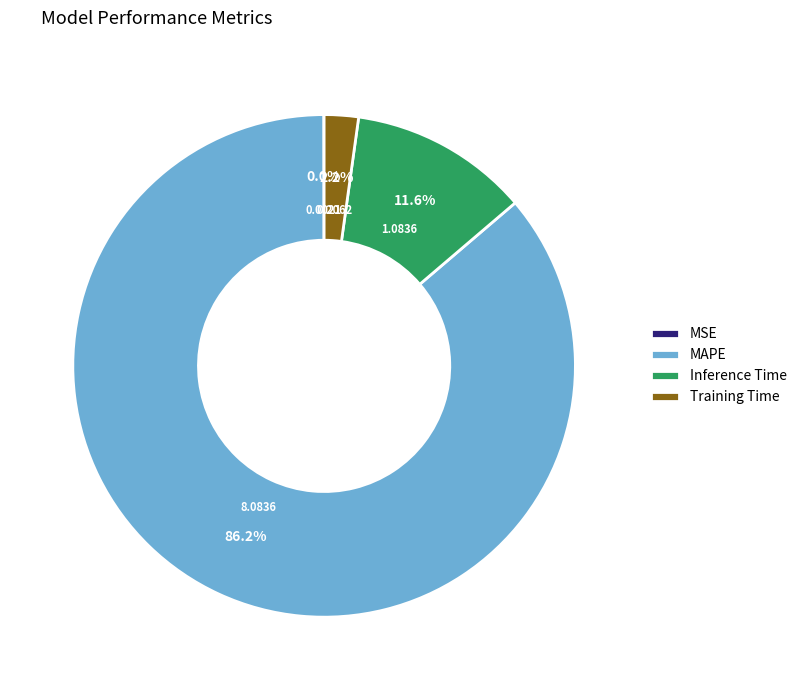

Approximately how many times larger is the value at Inference Time compared to MAPE?

0.1